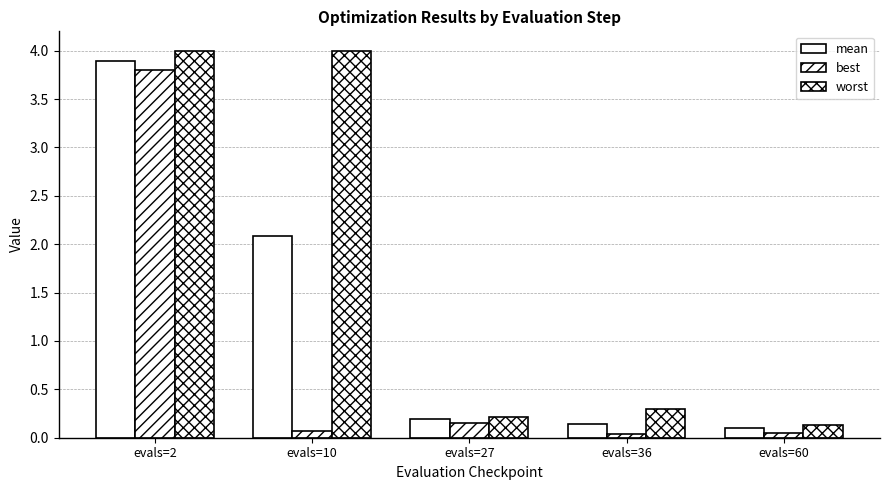

Reading right to left, what are all the values shown in this chart?

mean: evals=60=0.1	evals=36=0.1	evals=27=0.2	evals=10=2.1	evals=2=3.9
best: evals=60=0.0	evals=36=0.0	evals=27=0.1	evals=10=0.1	evals=2=3.8
worst: evals=60=0.1	evals=36=0.3	evals=27=0.2	evals=10=4.0	evals=2=4.0